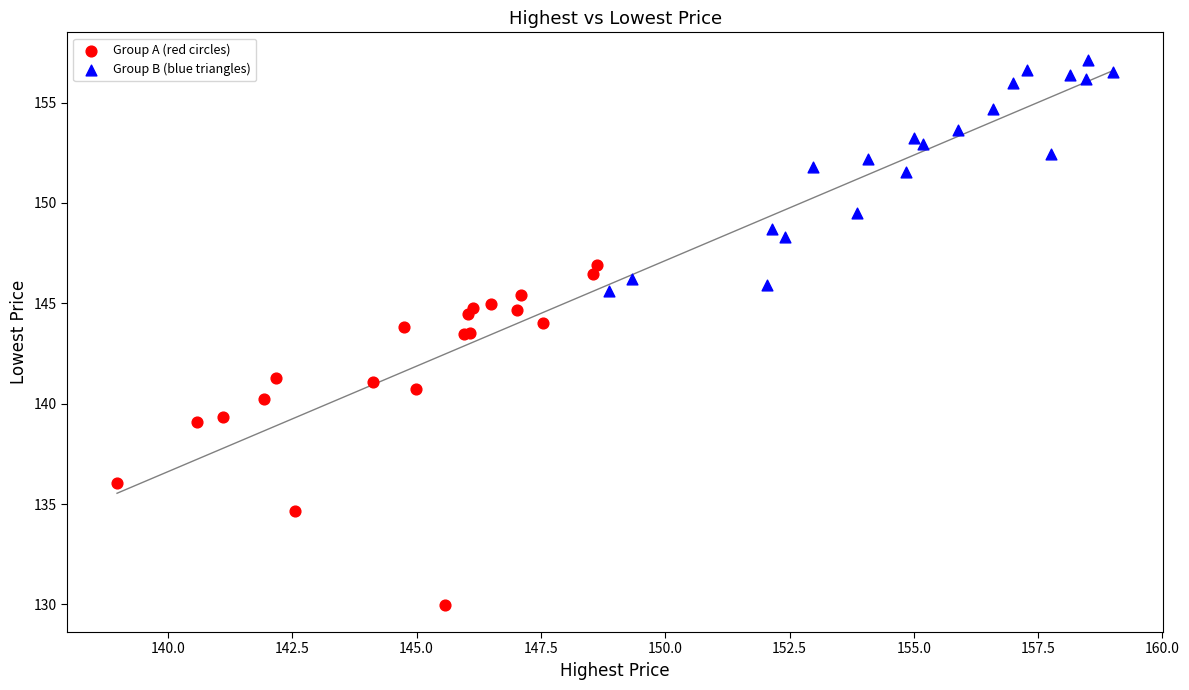

Which series contains the highest Y value?

Group B (blue triangles)